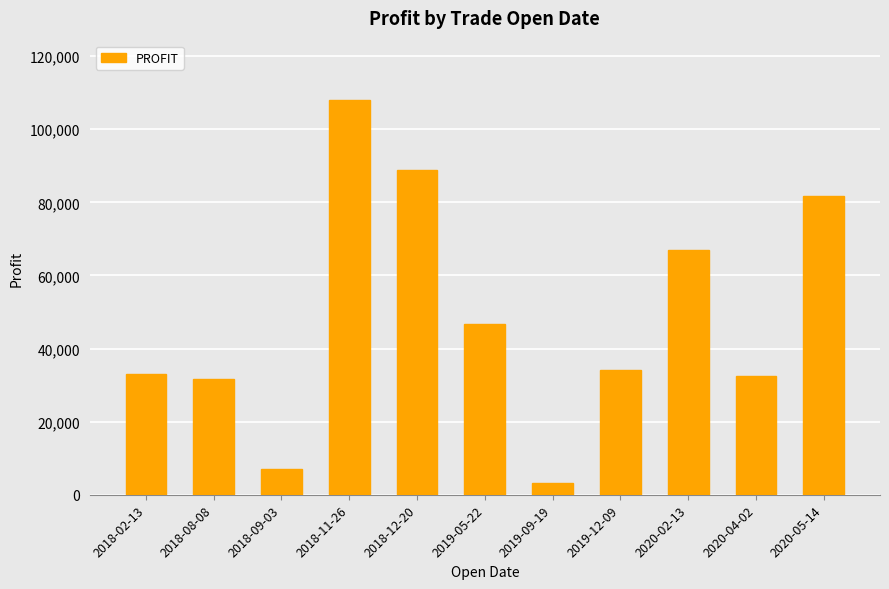

What is the change in value from 2018-09-03 to 2018-11-26?

+101000